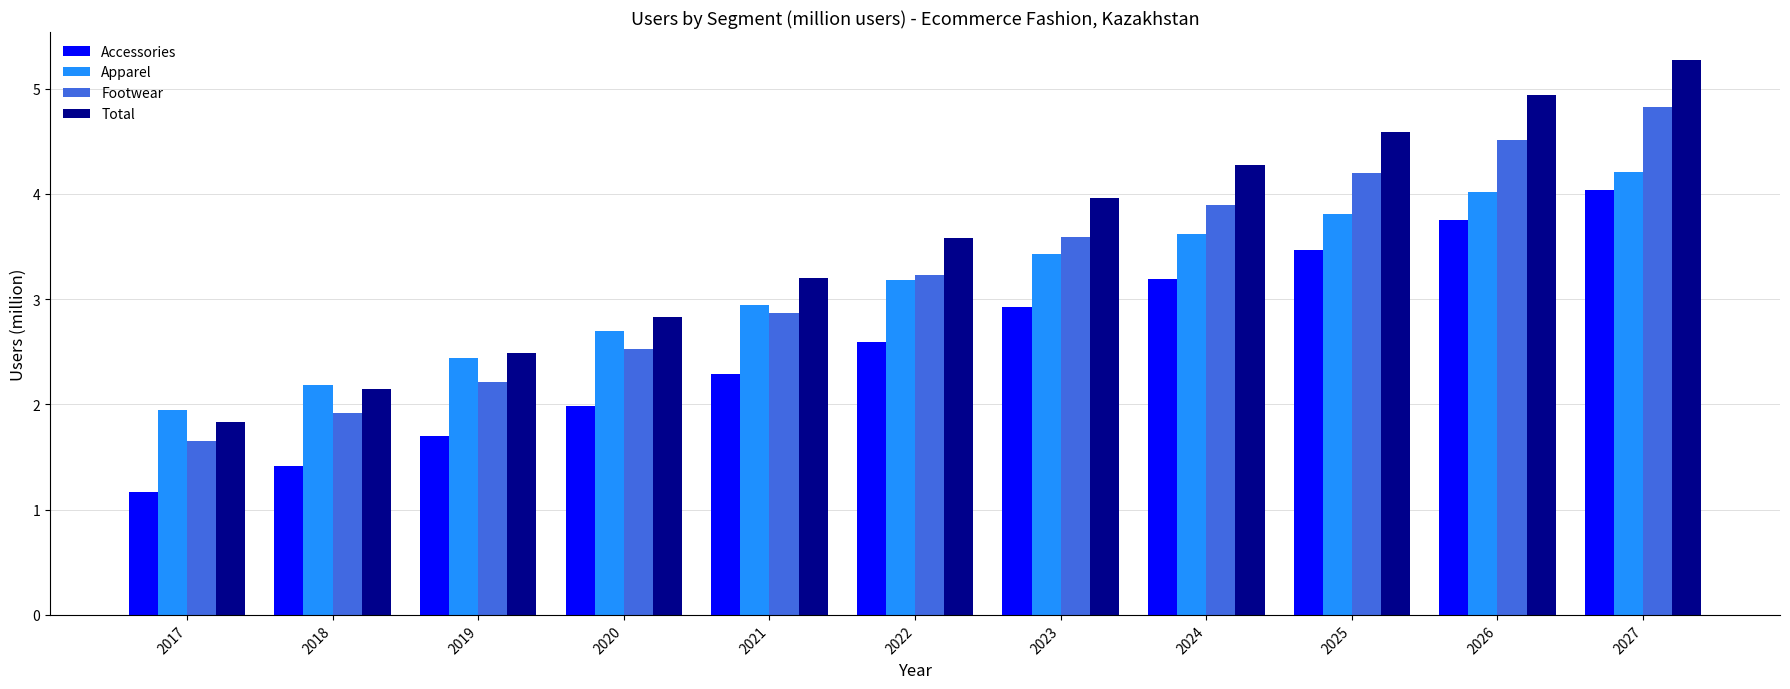

Is it true that Apparel equals 4.2 at 2027?

True